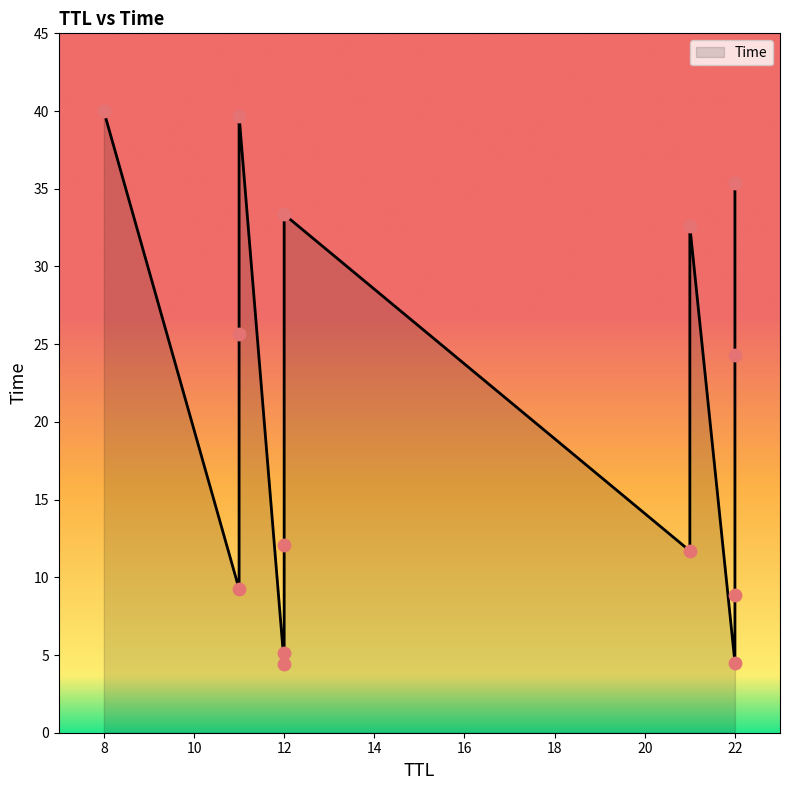

What is the change in value from 12 to 22?

+30.9